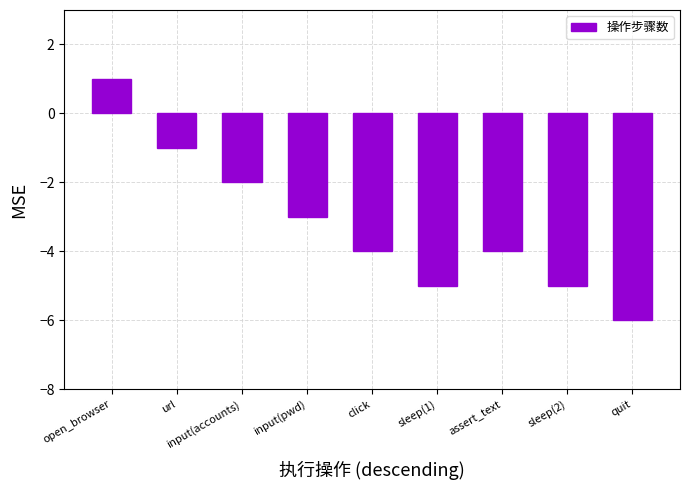

What is the difference between the maximum and minimum values?

7